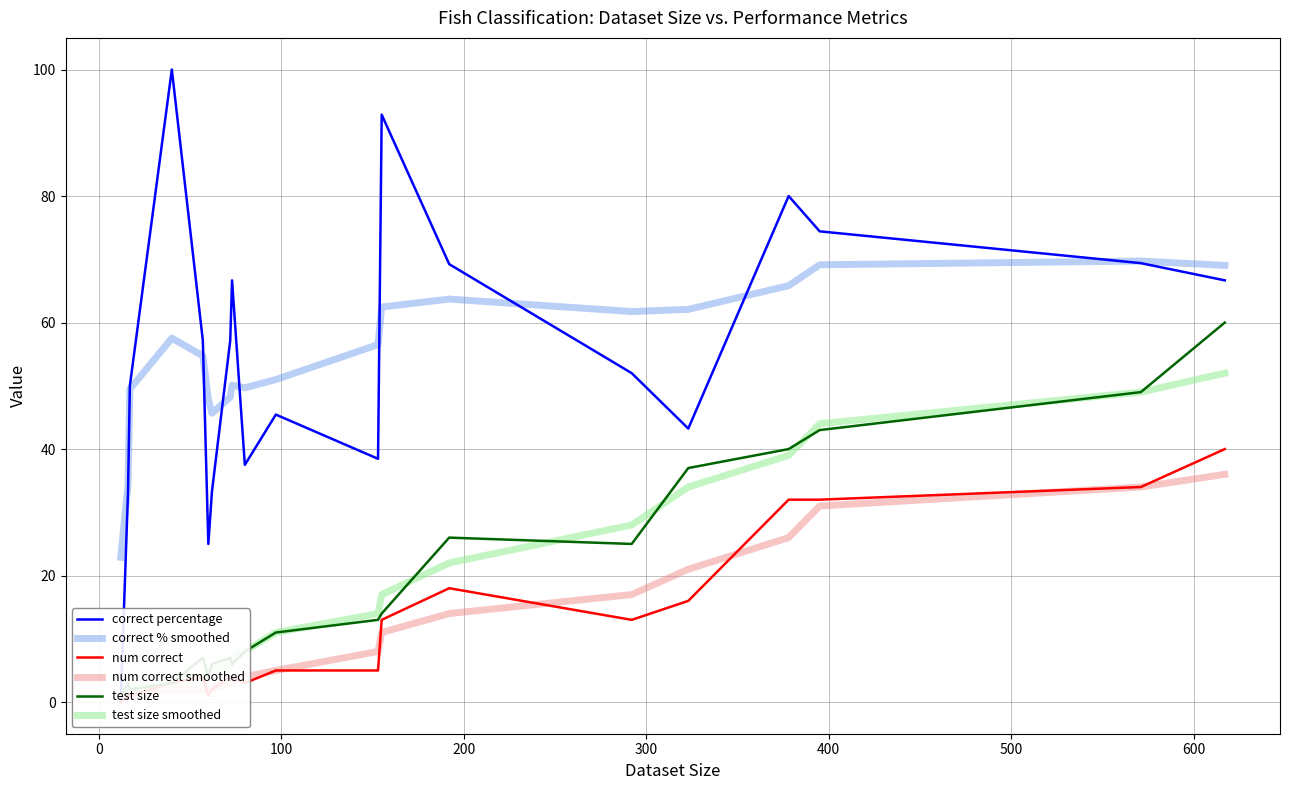

What is the lowest value of the correct % smoothed series?

22.9